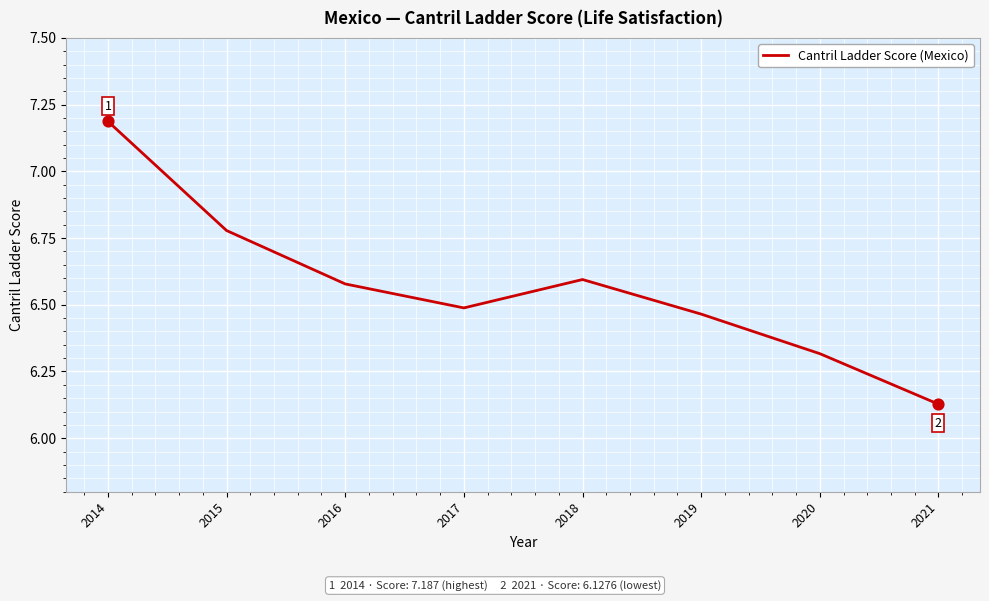

What is the change in value from 2014 to 2016?

-0.6